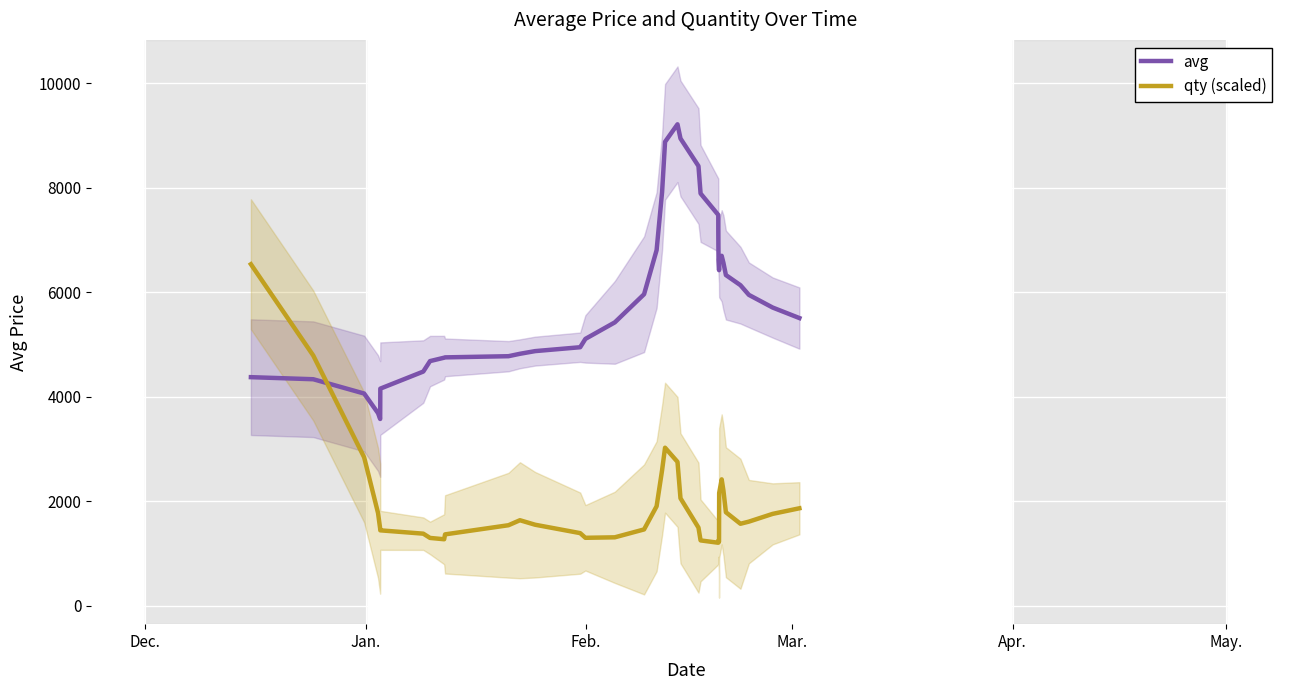

List the series in order of their peak value, lowest first.

qty (scaled), avg